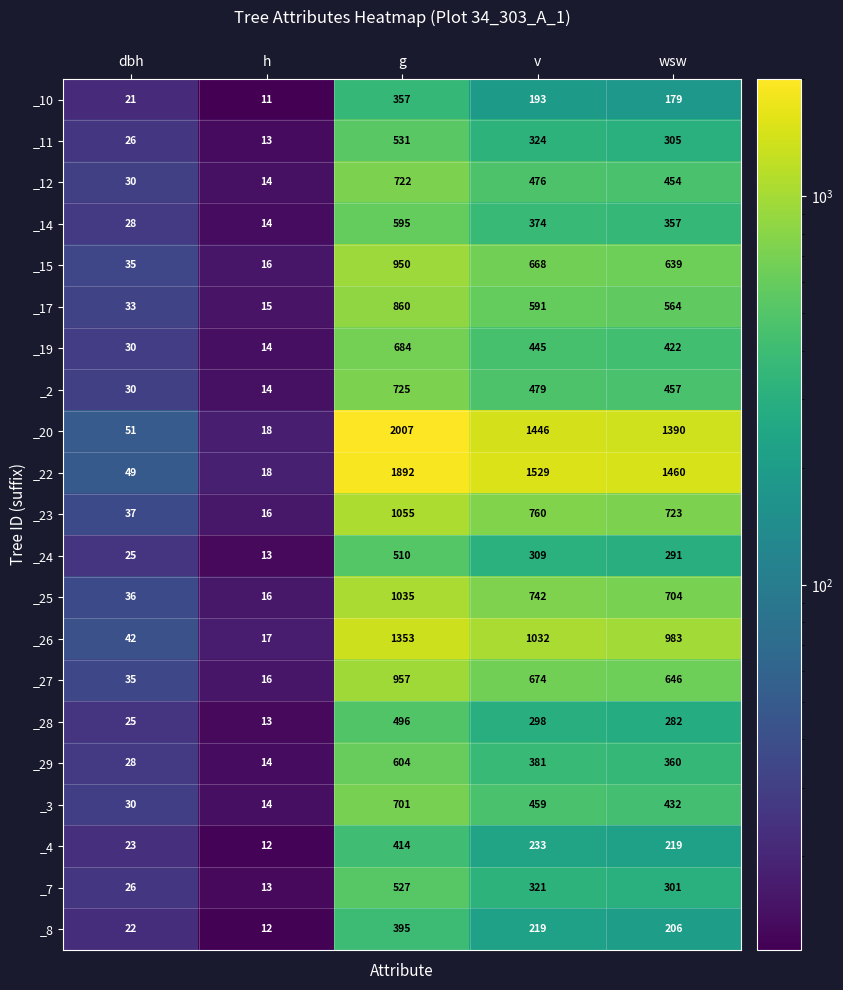

What is the difference between the highest and lowest values at g?

1650